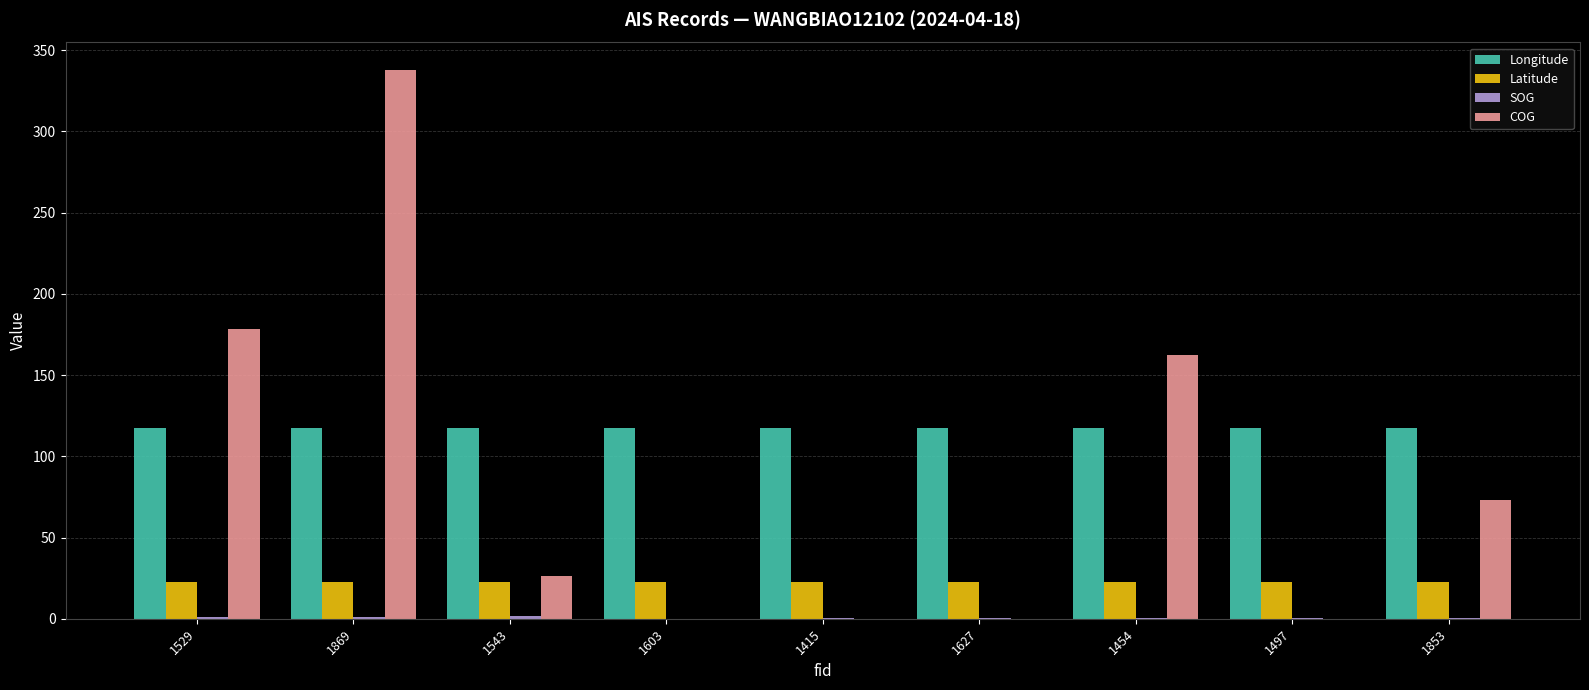

Between 1529 and 1627, which series saw the biggest shift?

COG